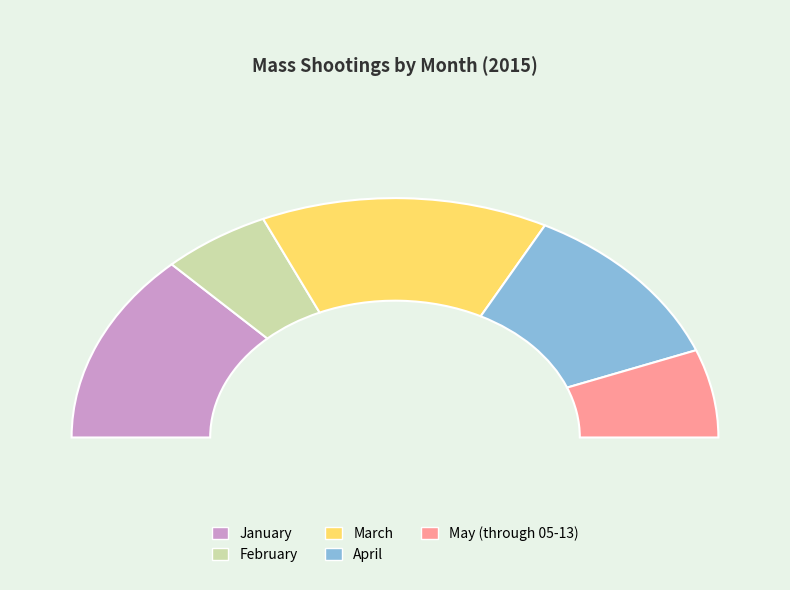

Rank the categories by value from lowest to highest.

February, May (through 05-13), April, January, March